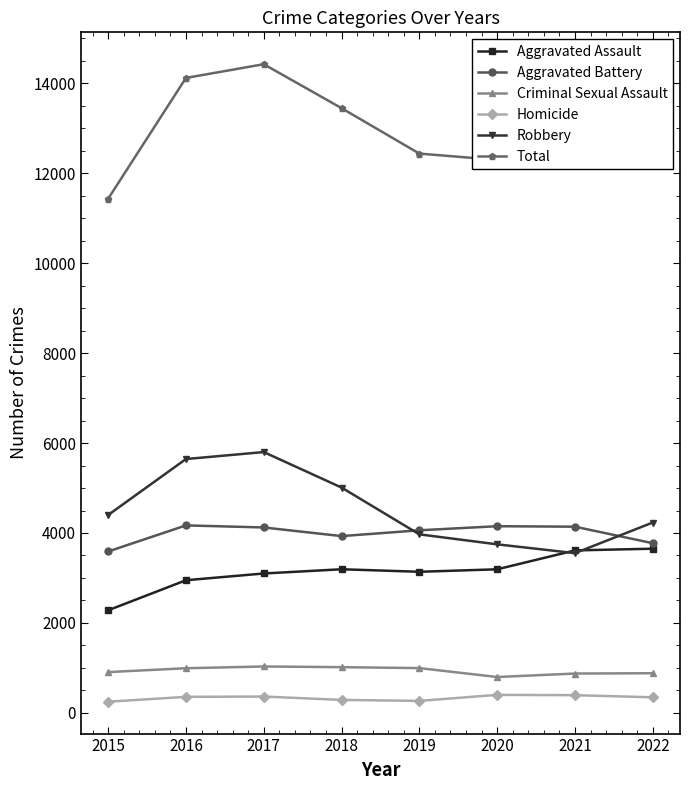

What is the difference between the maximum and minimum values in the Robbery series?

2247